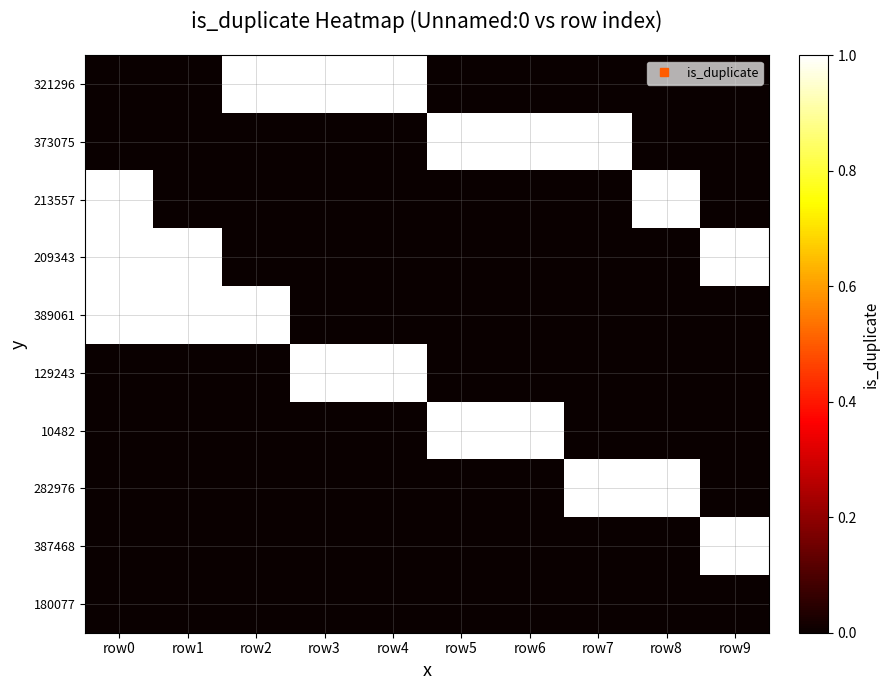

Which label corresponds to the smallest value in the chart?

row0